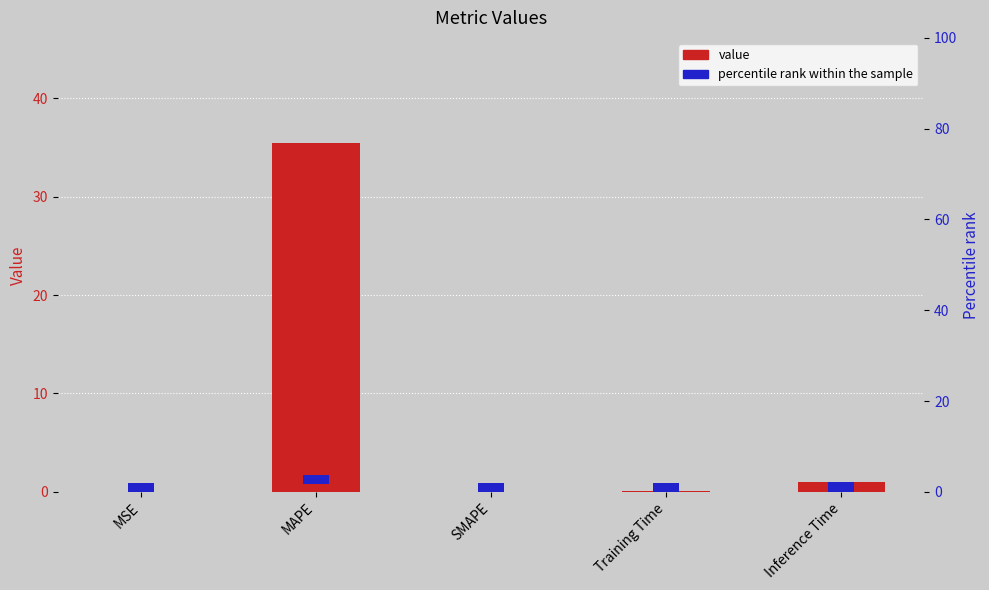

Which category has the highest value across all series?

MAPE